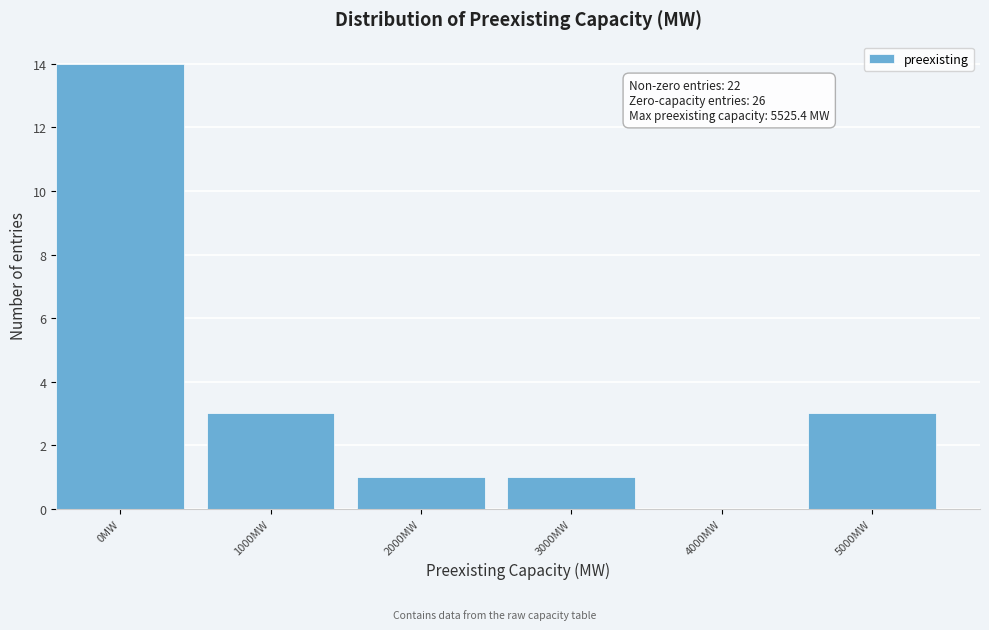

Reading left to right, list all the values displayed in this chart.

0MW=14	1000MW=3	2000MW=1	3000MW=1	4000MW=0	5000MW=3